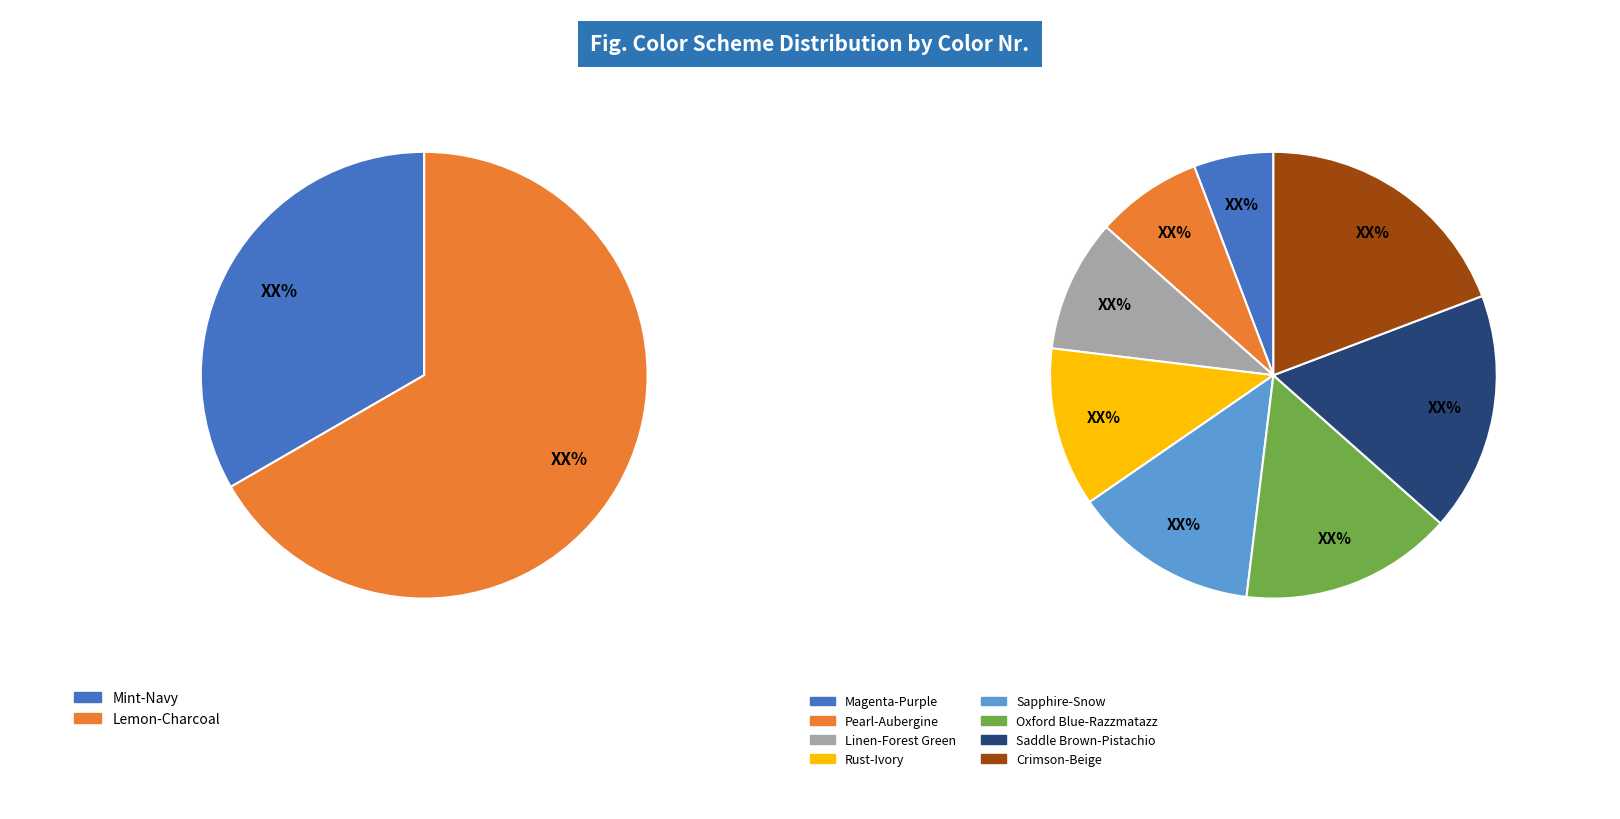

Does any single category account for the majority?

No